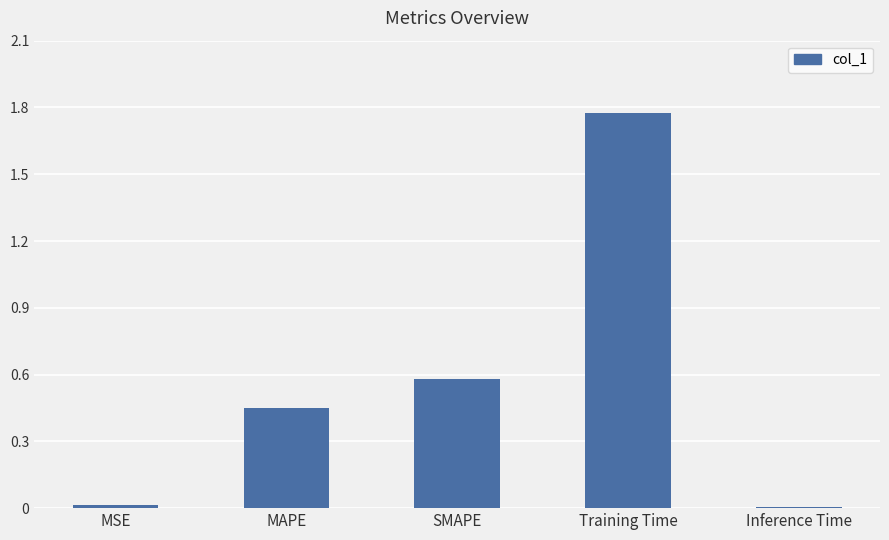

What is the sum of all values?

2.8